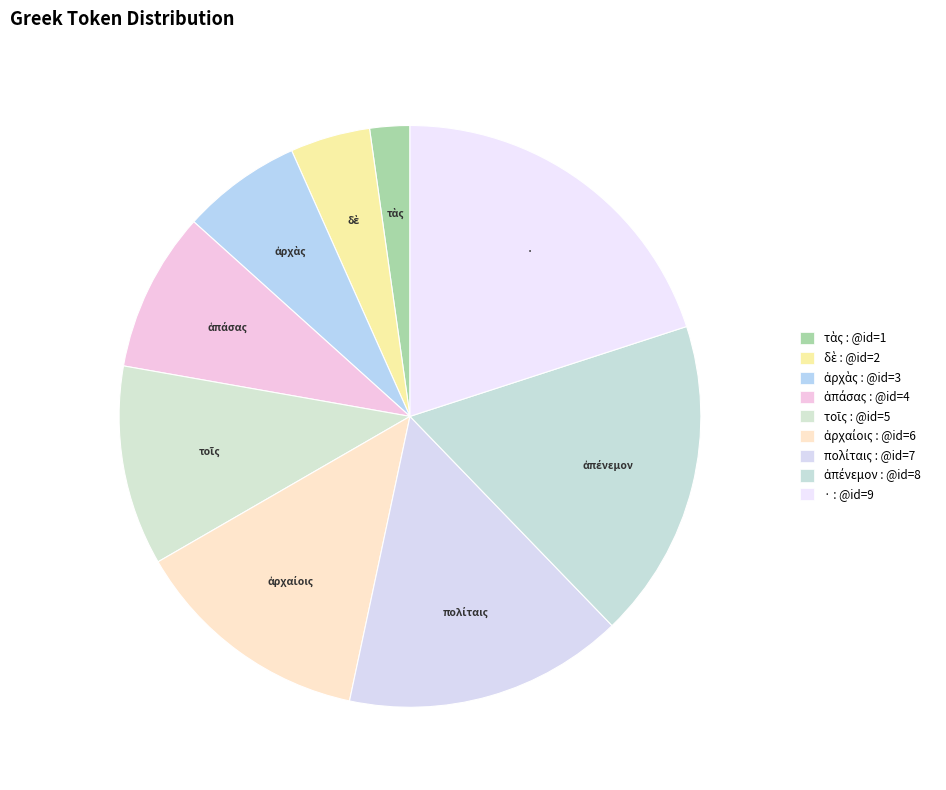

How many slices are in this pie chart?

9